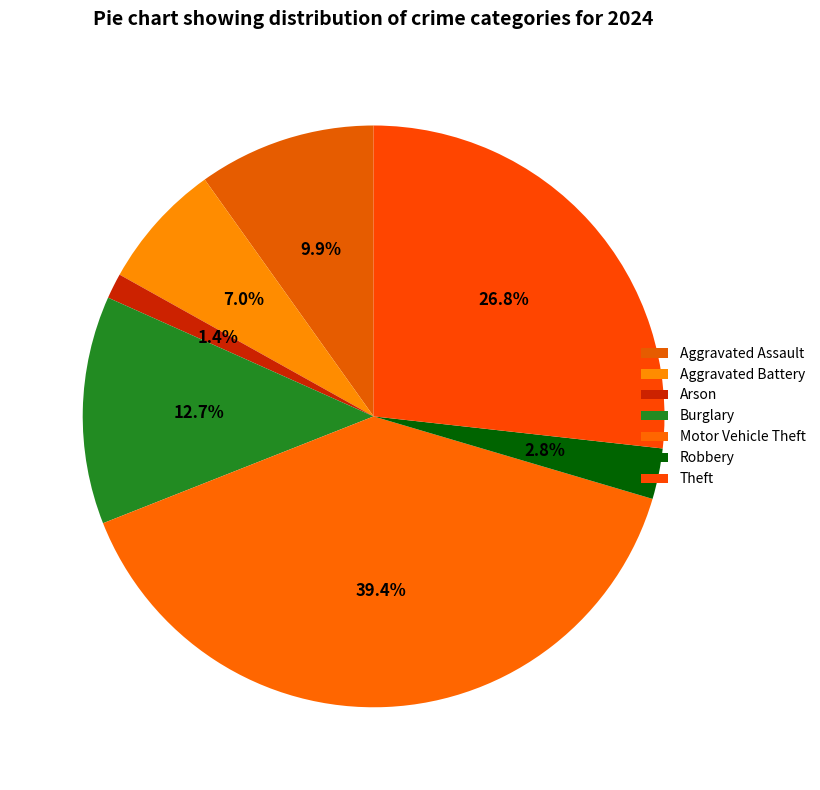

How many segments does this pie chart have?

7